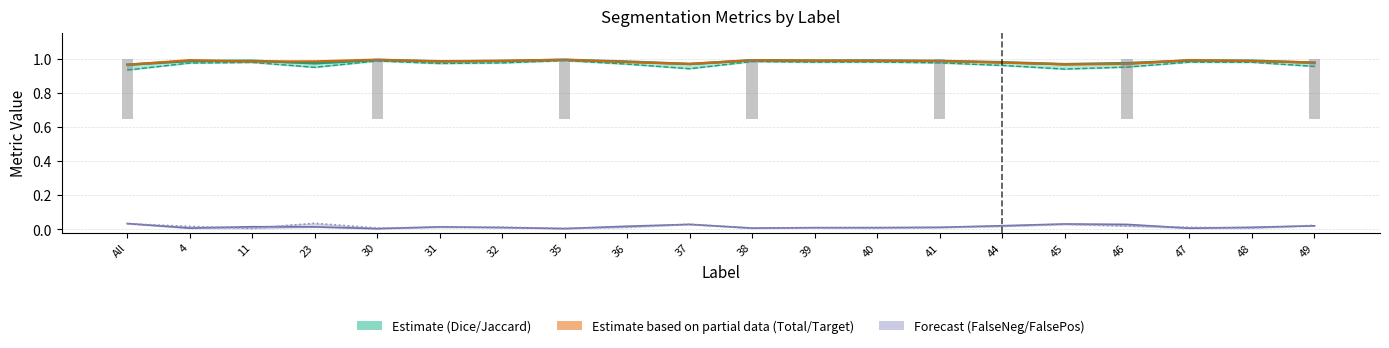

Count the Jaccard values in the range 0 to 1.

20